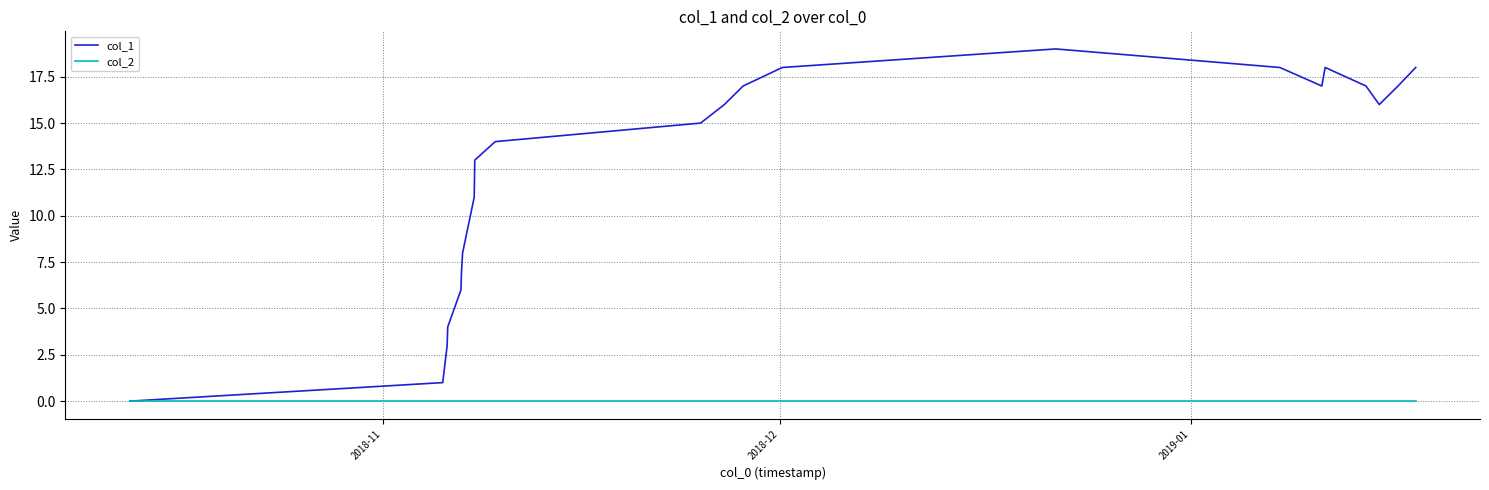

Which series has the largest range (max minus min)?

col_1